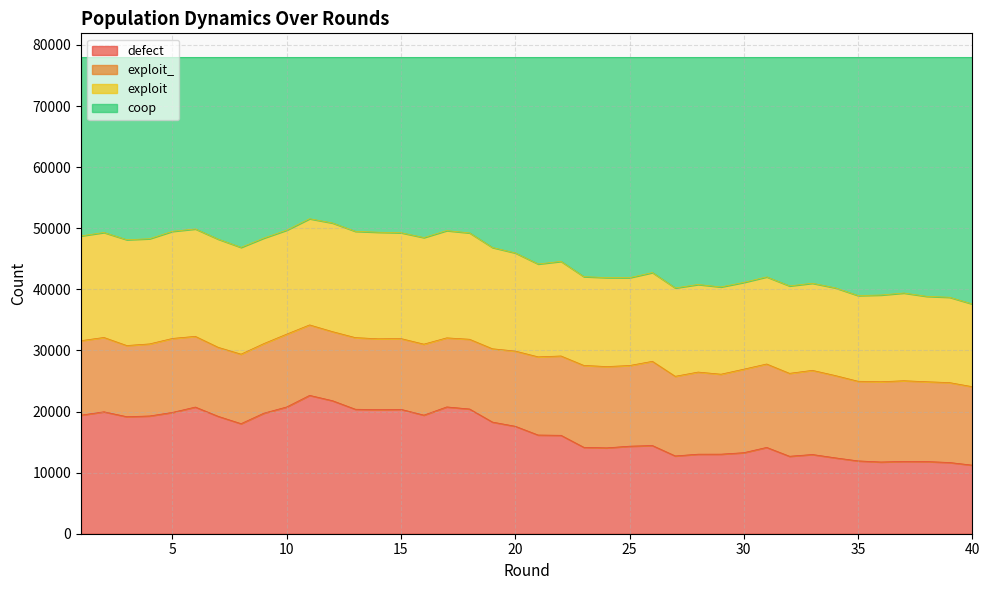

What is the maximum value for defect?

22647